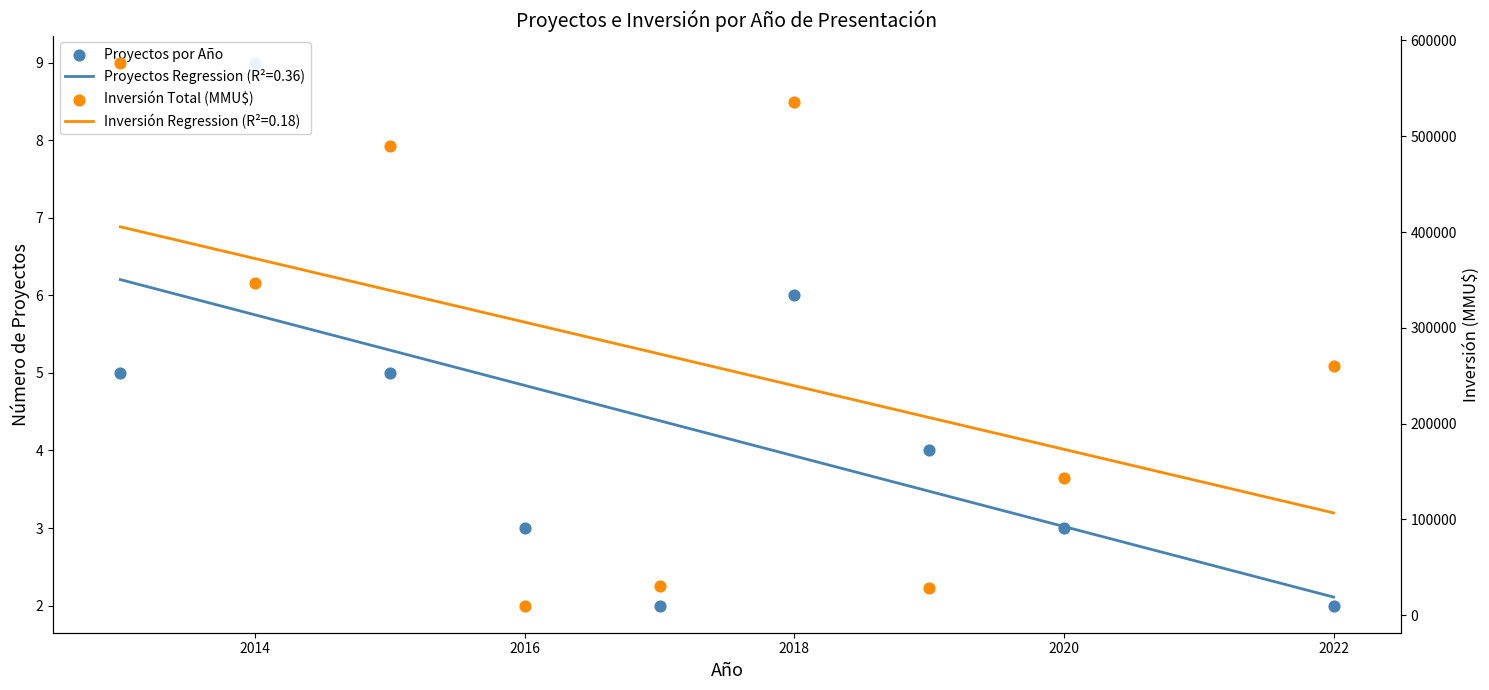

Which series has the largest total across all categories?

Inversión Total (MMU$)